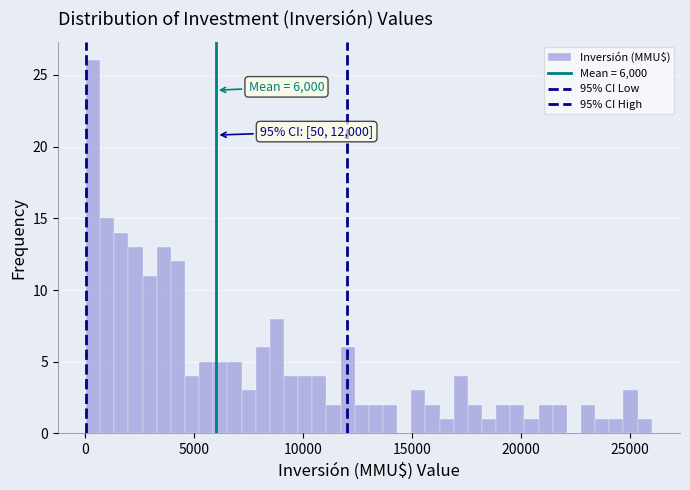

Read against the x-axis, roughly where is the centre of the tallest bar?

500